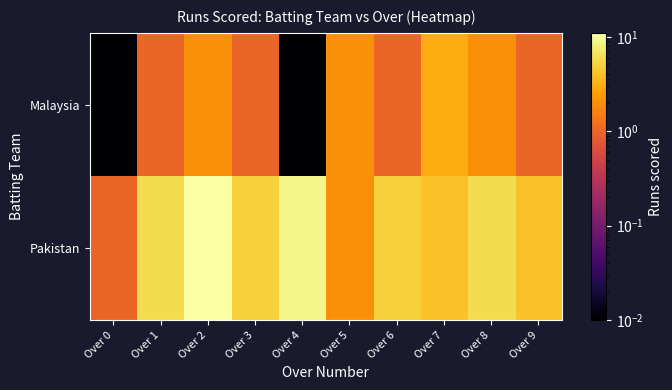

How many categories are shown in the chart?

10